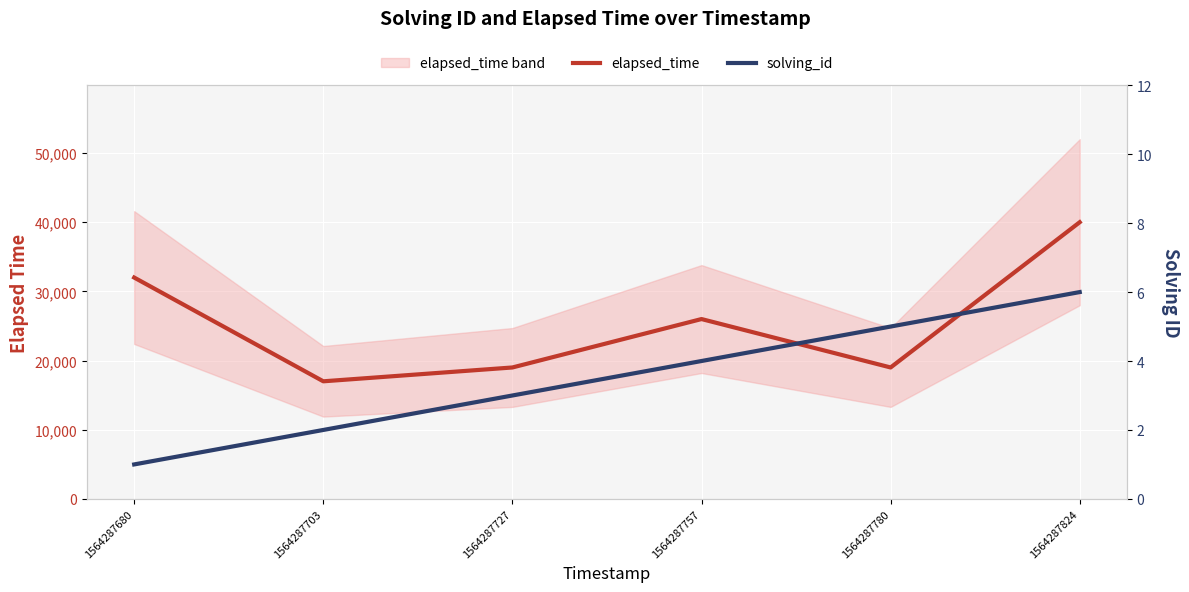

What is the average value of the elapsed_time series?

25500